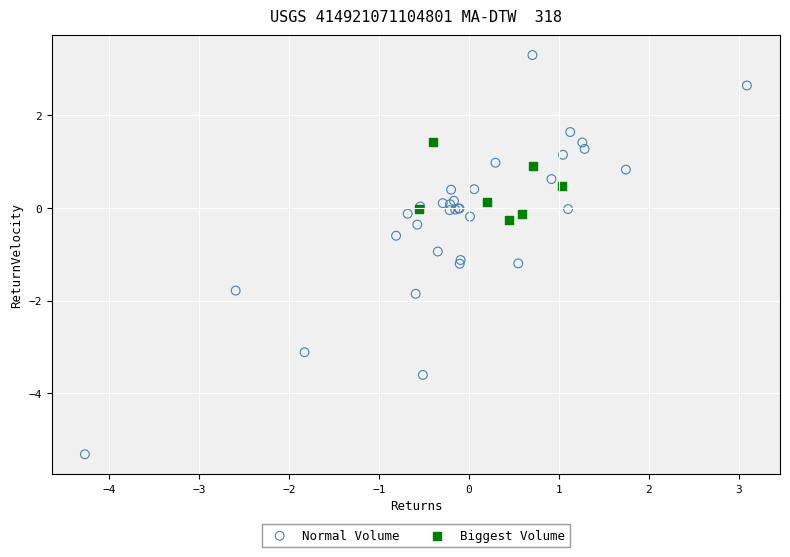

Which series contains the lowest Y value?

Normal Volume